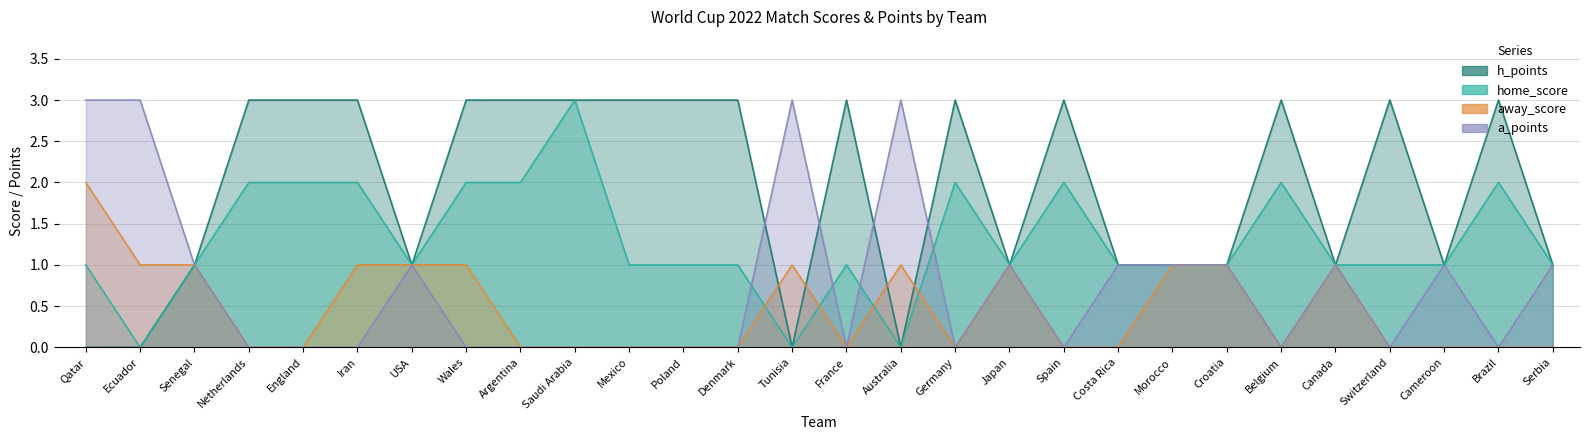

What are all the series names shown in the legend?

home_score, away_score, h_points, a_points